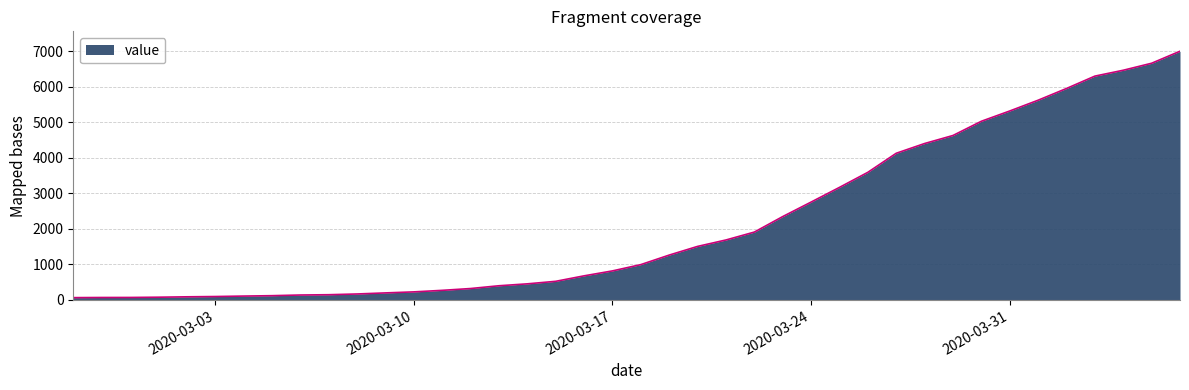

What is the sum of all values?

85677